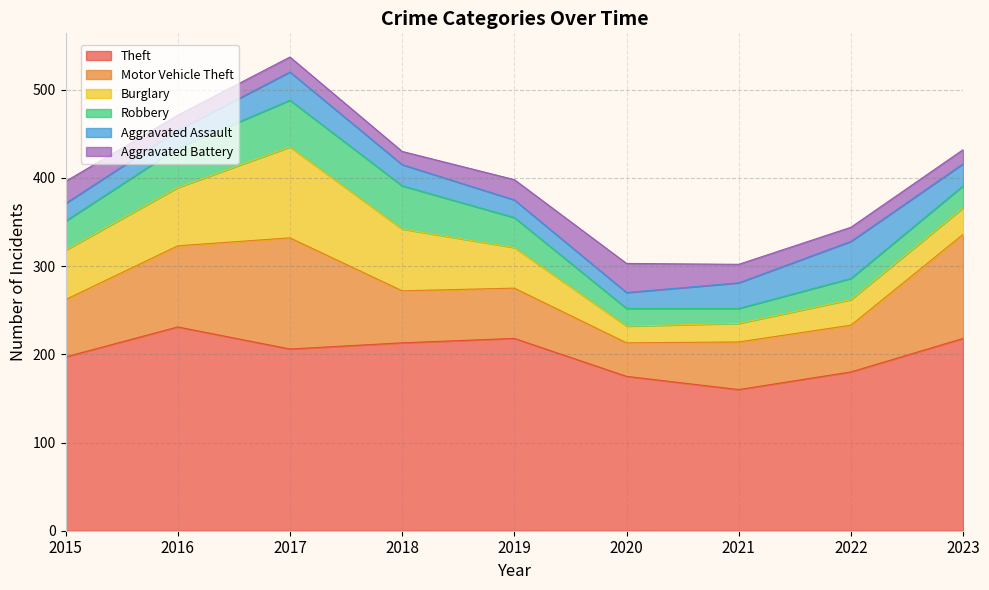

What is the total value across all series at 2022?

344